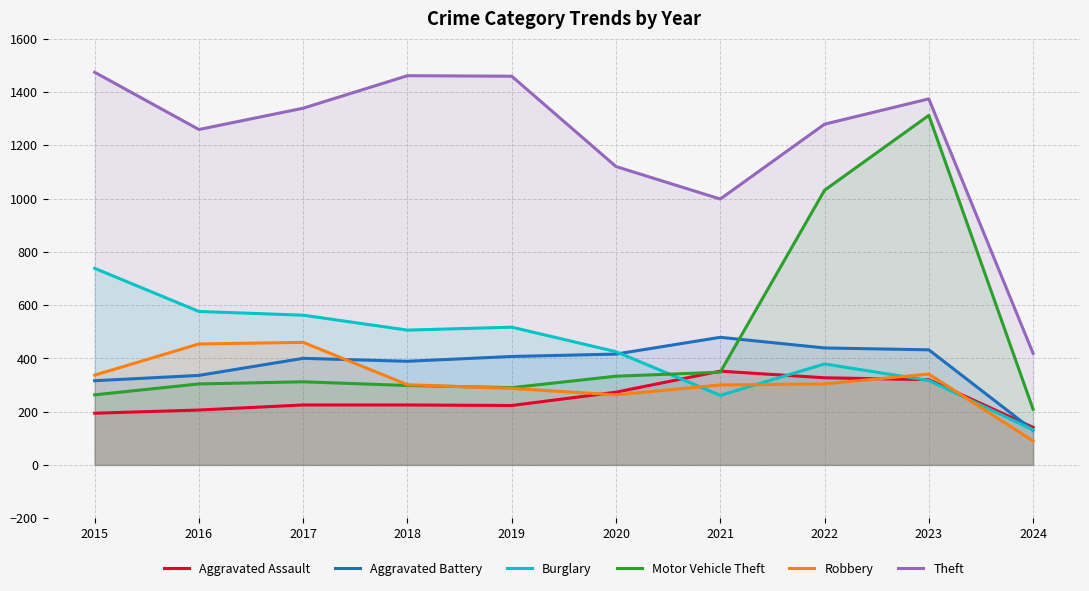

Reading left to right, transcribe all the data shown in this chart.

Aggravated Assault: 194	206	225	225	223	273	352	327	320	141
Aggravated Battery: 316	336	400	389	407	416	479	439	432	130
Burglary: 738	576	562	506	517	425	261	379	317	132
Motor Vehicle Theft: 263	304	312	298	290	333	348	1031	1312	209
Robbery: 337	454	460	301	287	263	300	304	341	90
Theft: 1474	1259	1339	1461	1459	1120	998	1279	1374	419